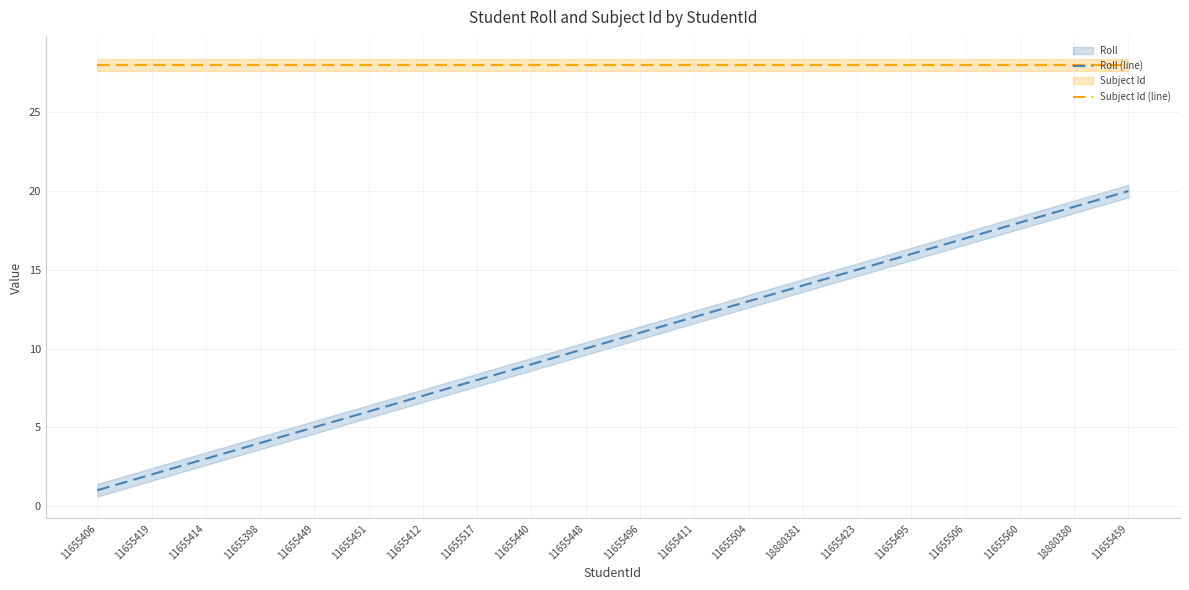

Reading right to left, list all the values displayed in this chart.

Roll (line): 20	19	18	17	16	15	14	13	12	11	10	9	8	7	6	5	4	3	2	1
Subject Id (line): 28	28	28	28	28	28	28	28	28	28	28	28	28	28	28	28	28	28	28	28